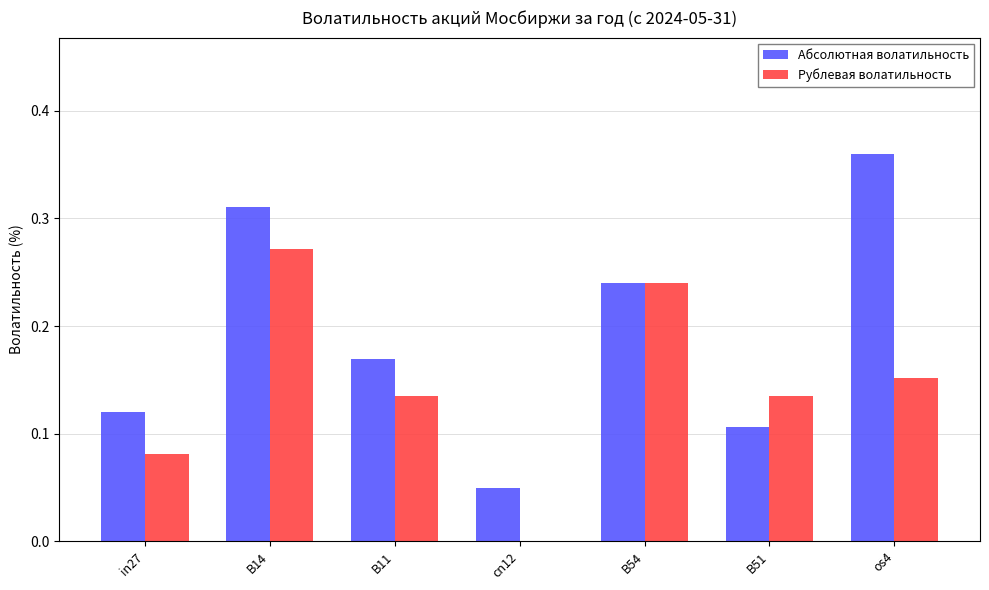

The Абсолютная волатильность series shows 0.0 at in27. True or false?

False